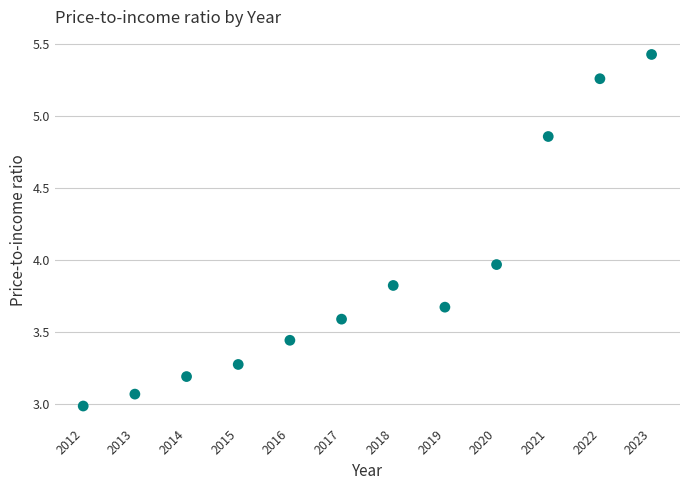

What is the range of Y values (max minus min)?

2.4